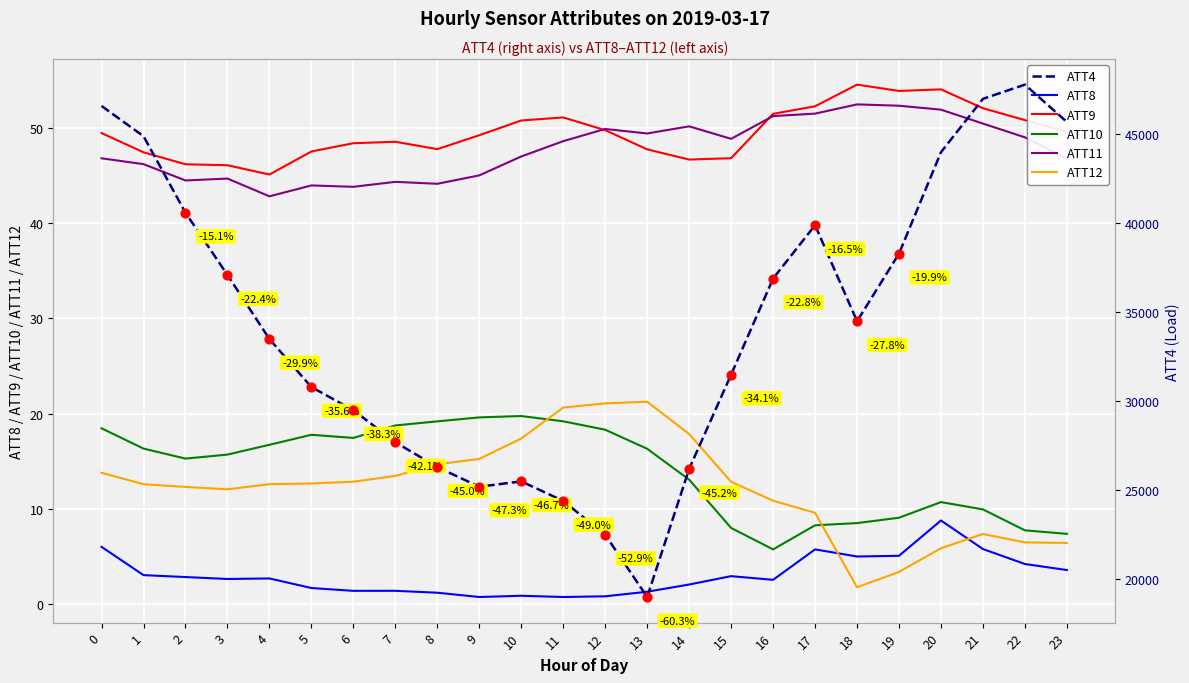

Which series has the largest total across all categories?

ATT4